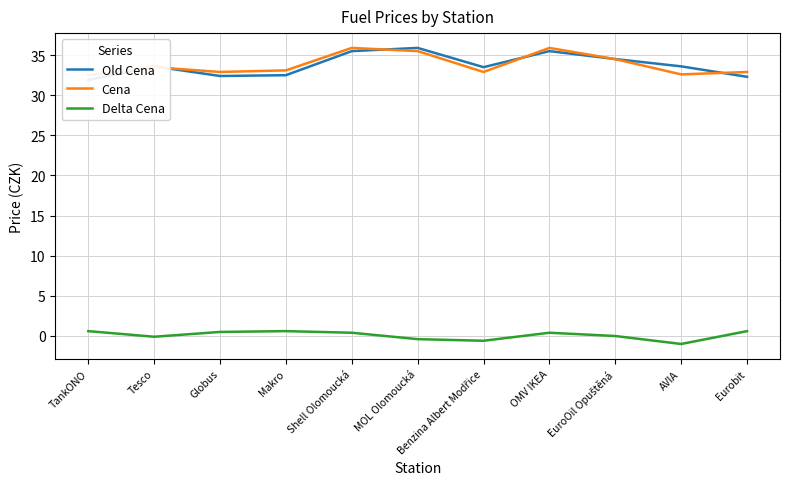

At which label does Delta Cena reach its minimum?

AVIA